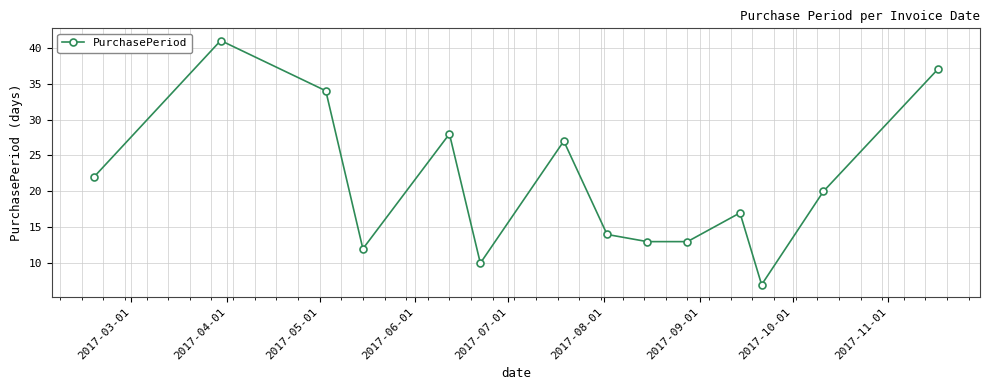

What is the maximum value shown in the chart?

41